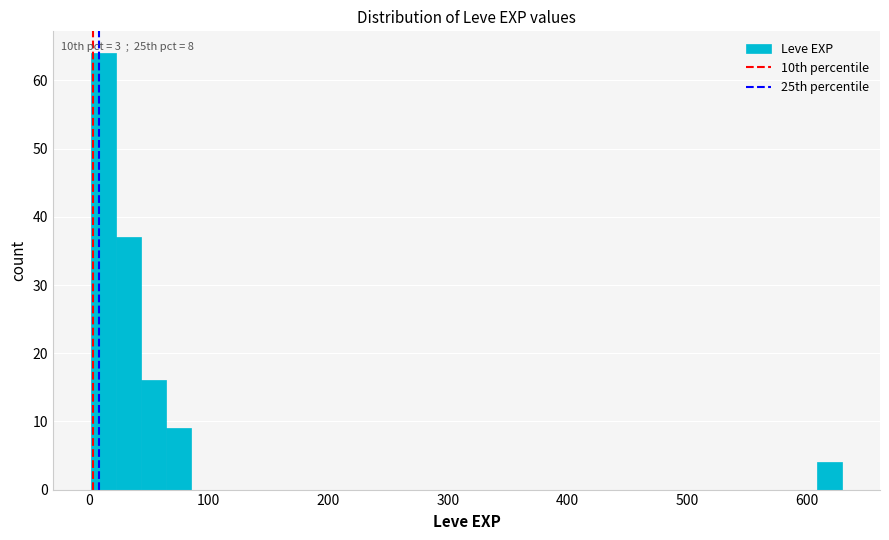

Read against the x-axis, roughly where is the centre of the tallest bar?

10